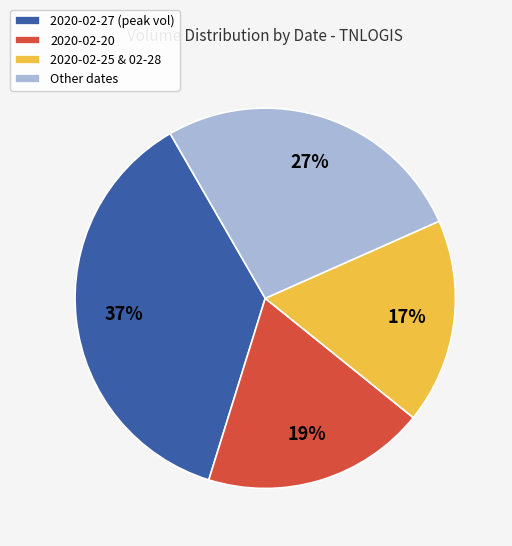

Which category has the biggest portion of the pie?

2020-02-27 (peak vol)